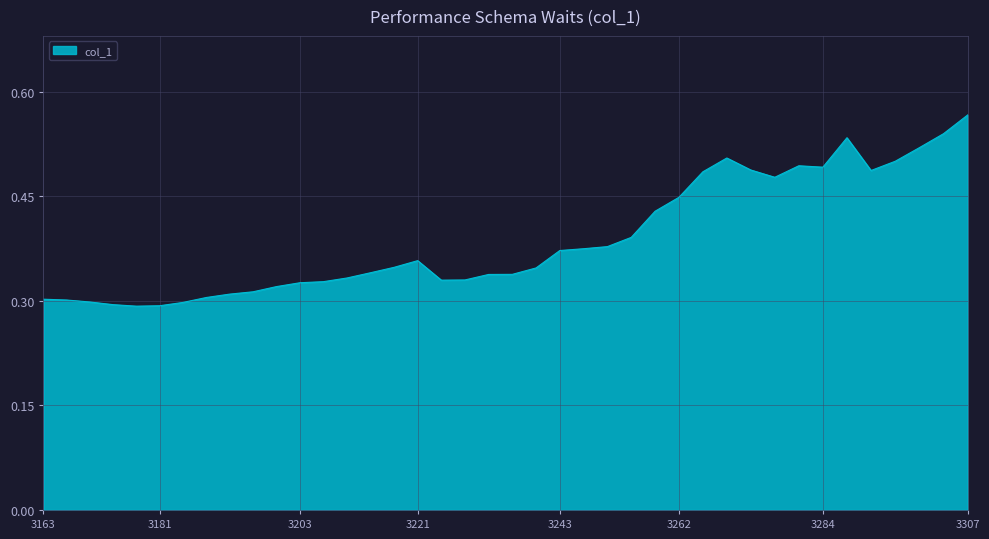

Does the chart have visible grid lines?

Yes